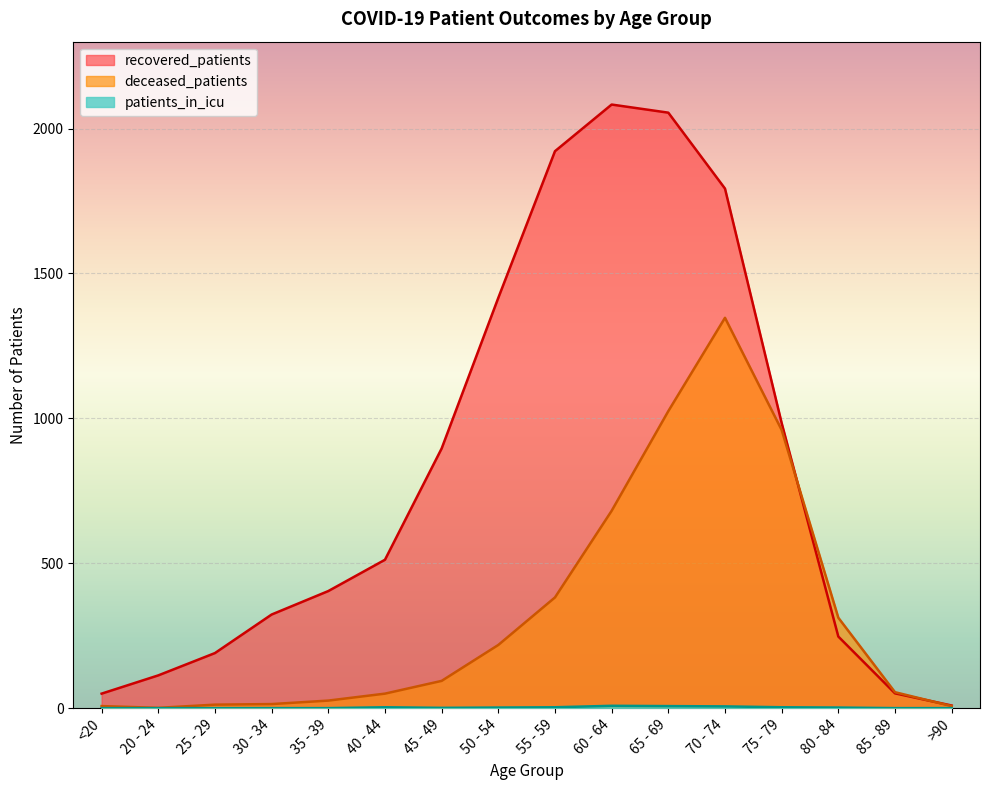

True or false: recovered_patients has a value of 124 at 80 - 84.

False